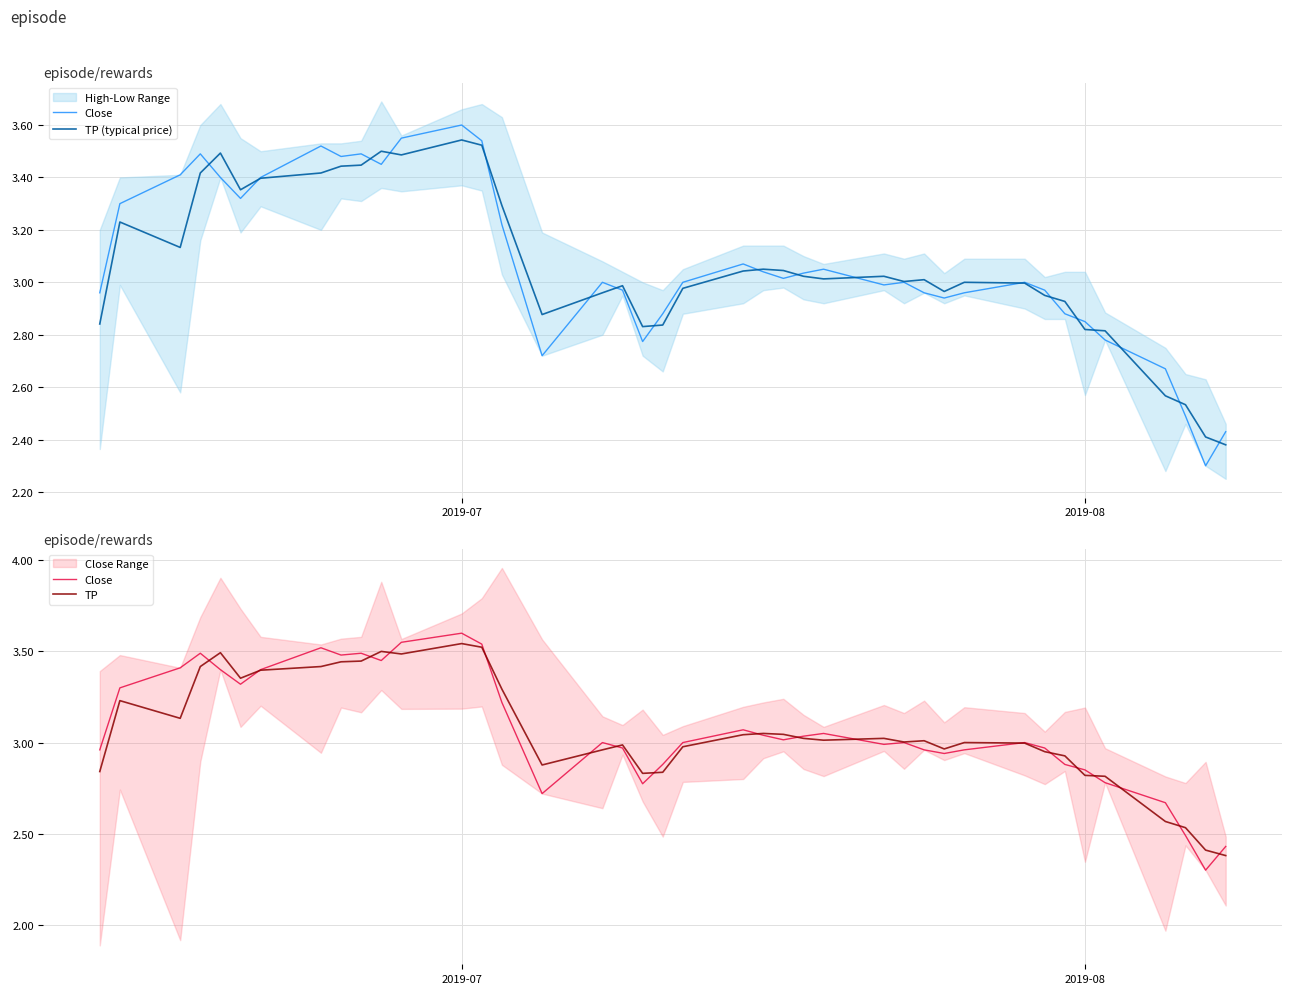

Which series has the widest spread of values?

Close